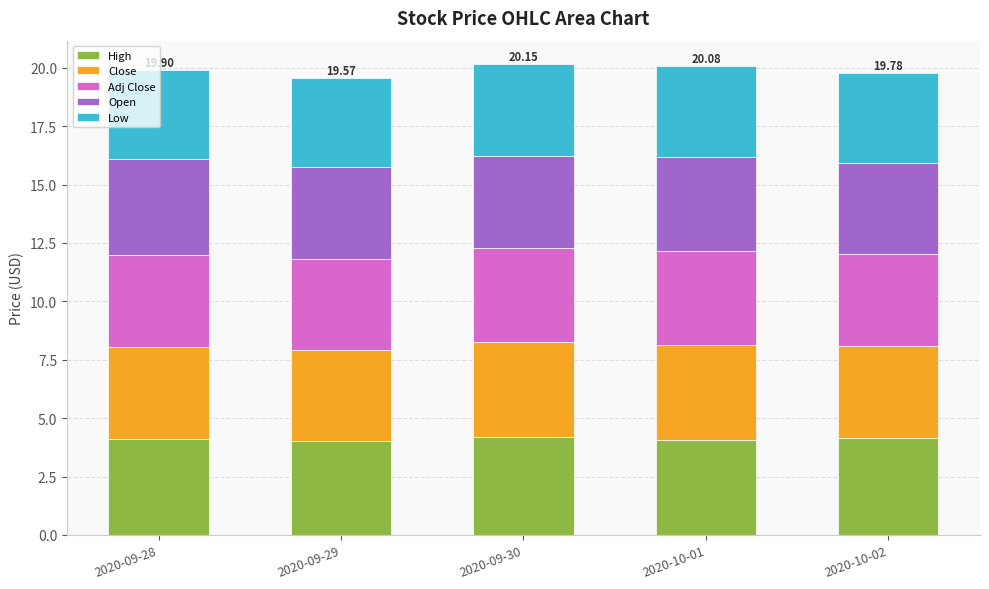

Are the bars grouped side by side (vs. stacked)?

No